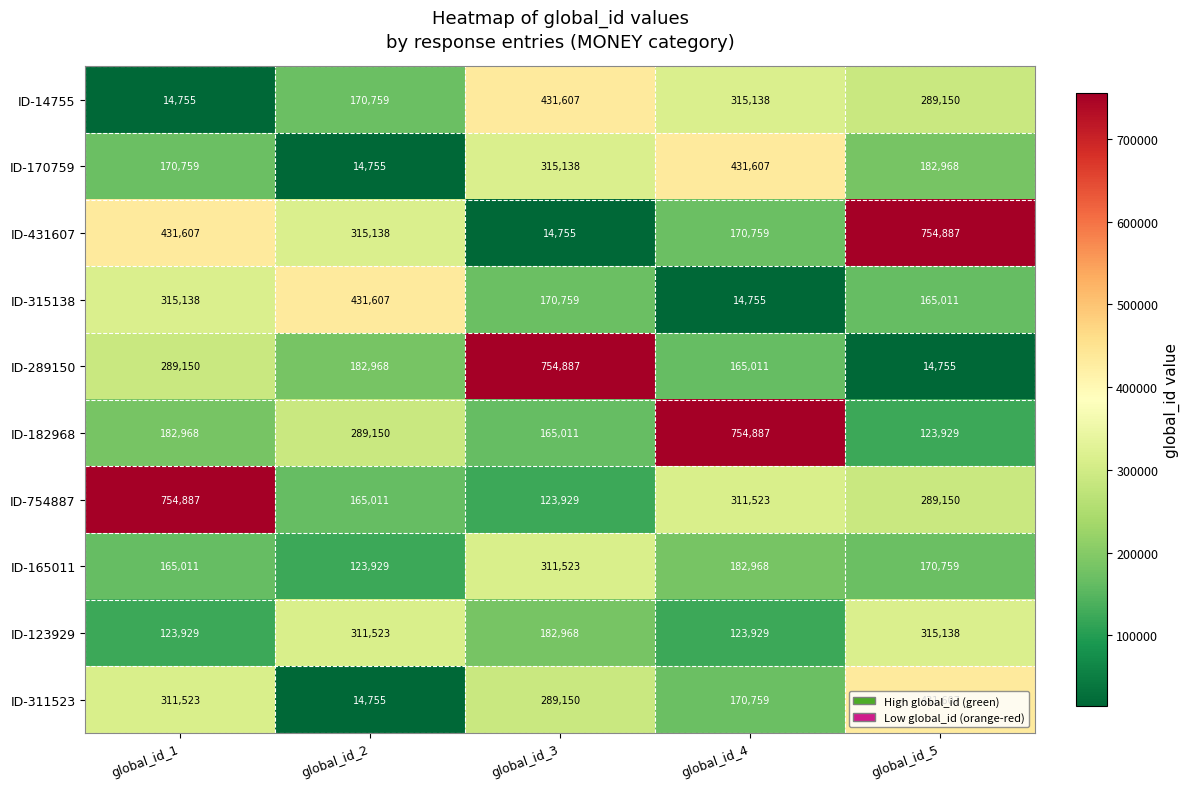

At how many categories does at least one series exceed 373476?

5